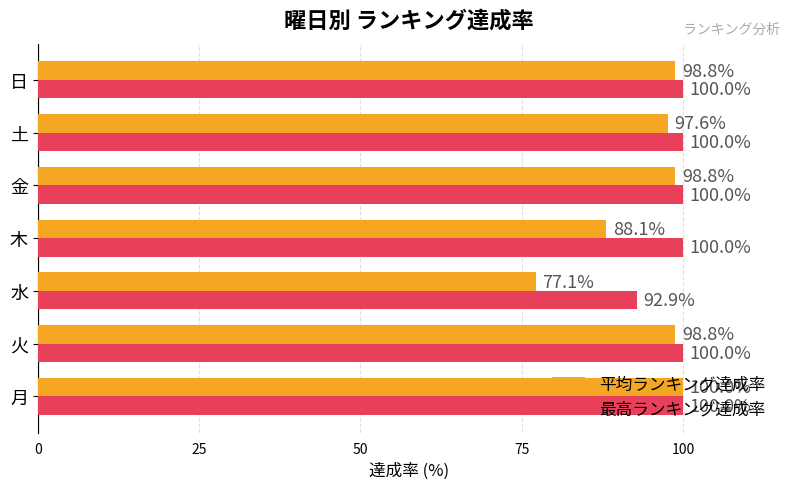

List the series in order of their overall mean, lowest first.

平均ランキング達成率, 最高ランキング達成率